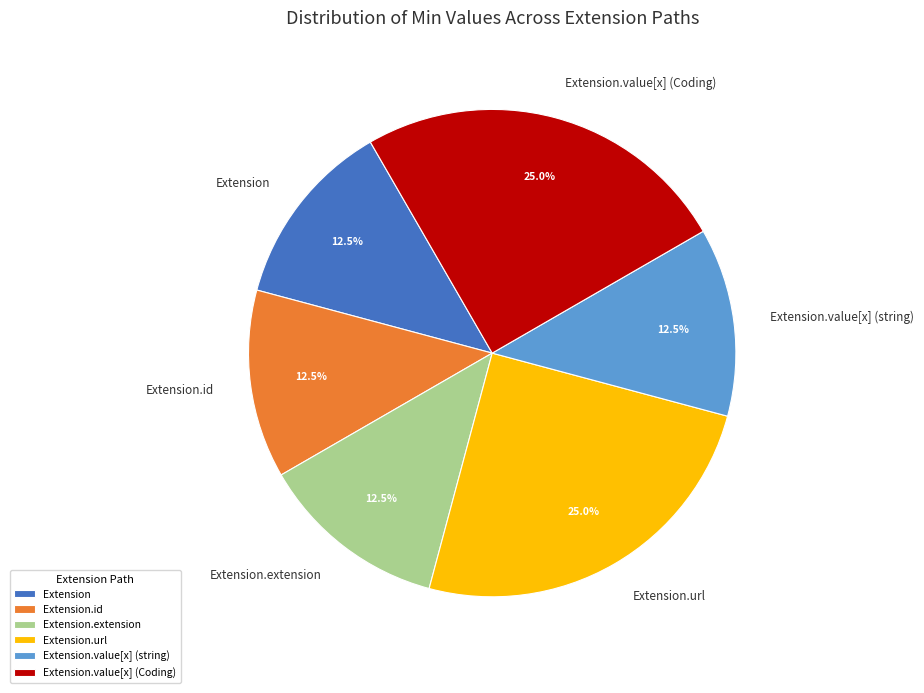

Is it true that Extension.value[x] (string) is 1% of the pie?

False